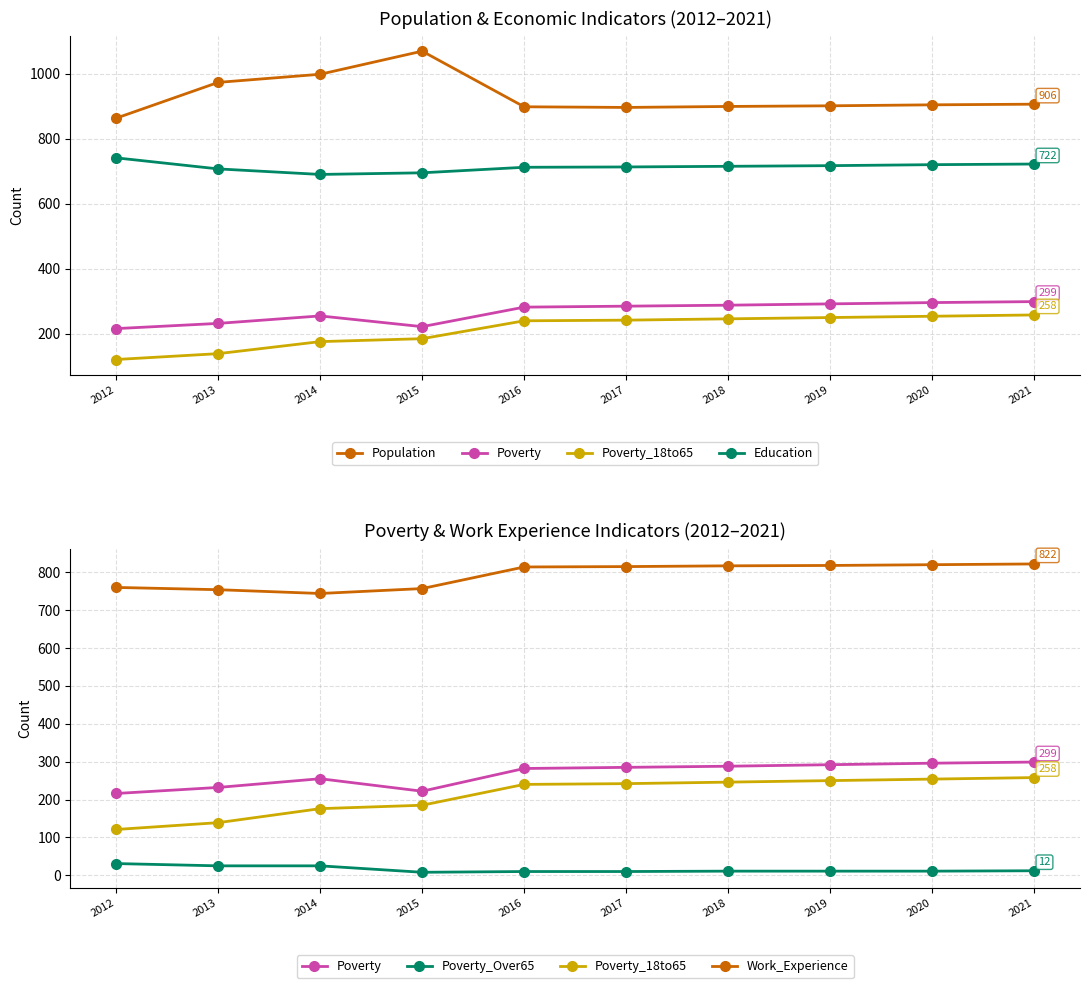

The Population series shows 552 at 2012. True or false?

False